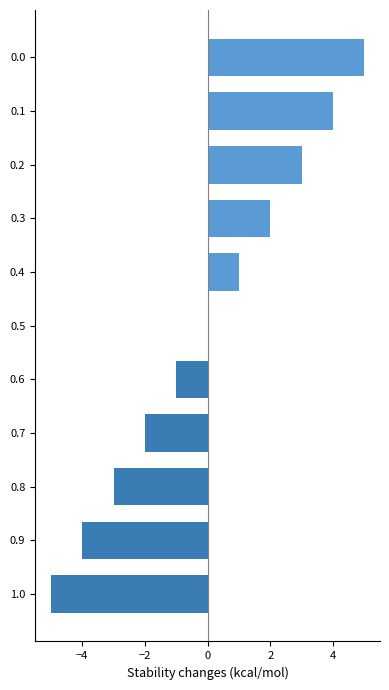

Count the number of data series in this chart.

1